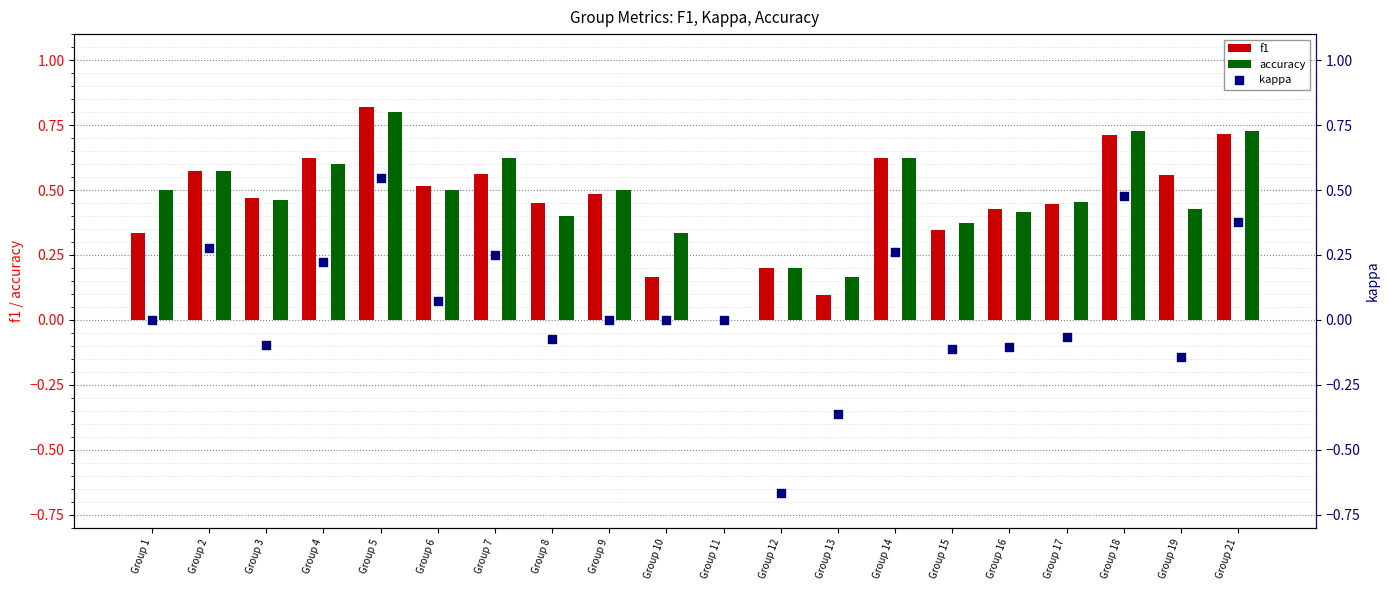

What is the total value across all series at Group 4?

1.4